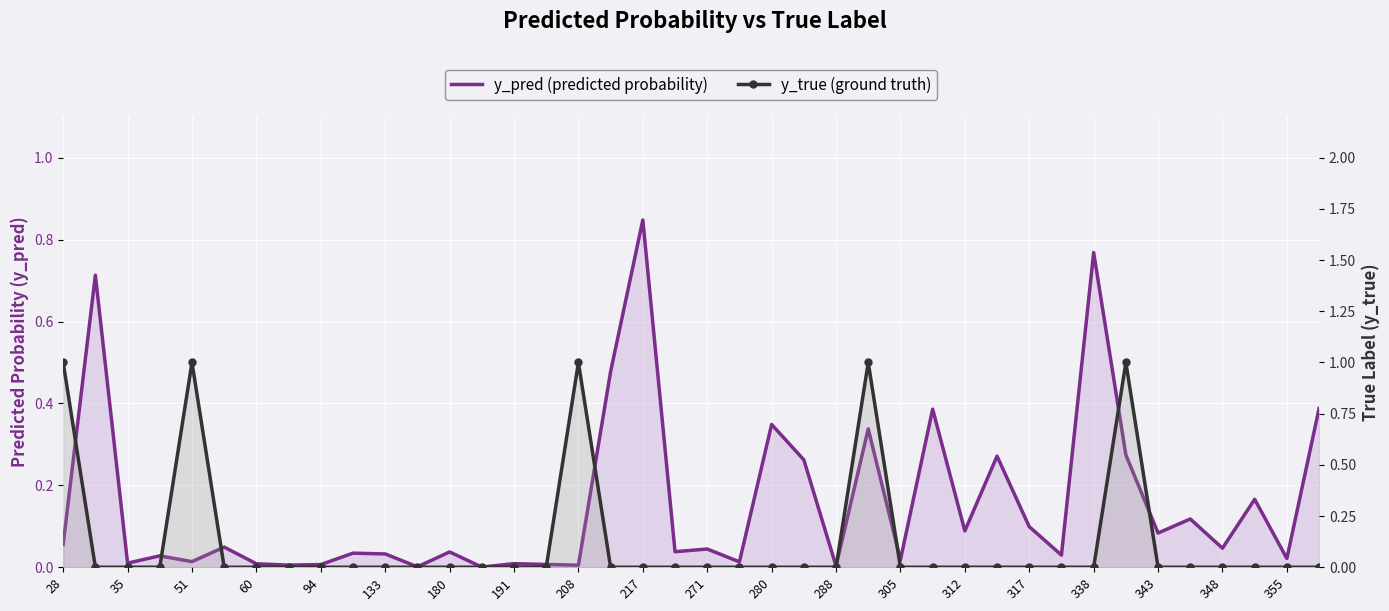

Which series ends up on top after the final intersection of y_pred (predicted probability) and y_true (ground truth)?

y_pred (predicted probability)